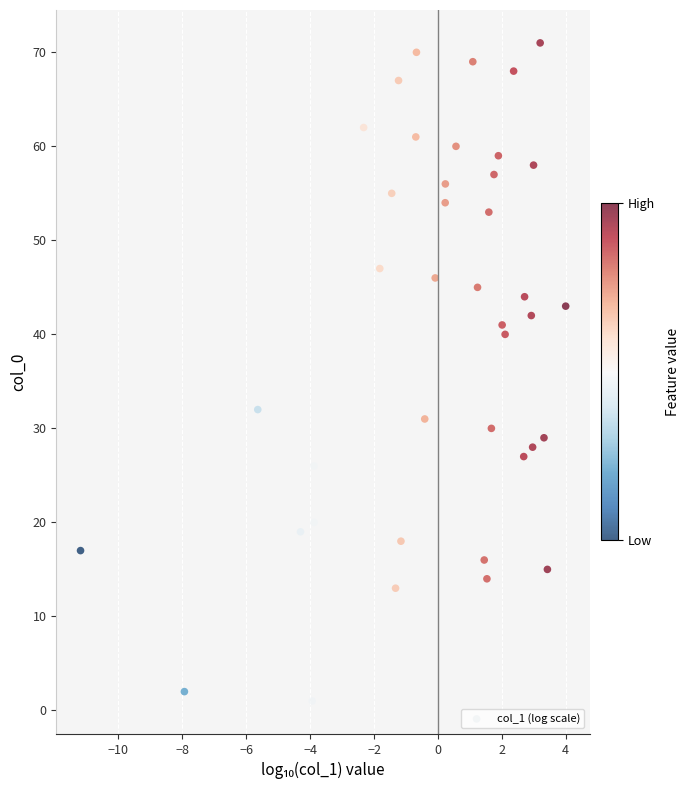

What is the range of Y values (max minus min)?

70